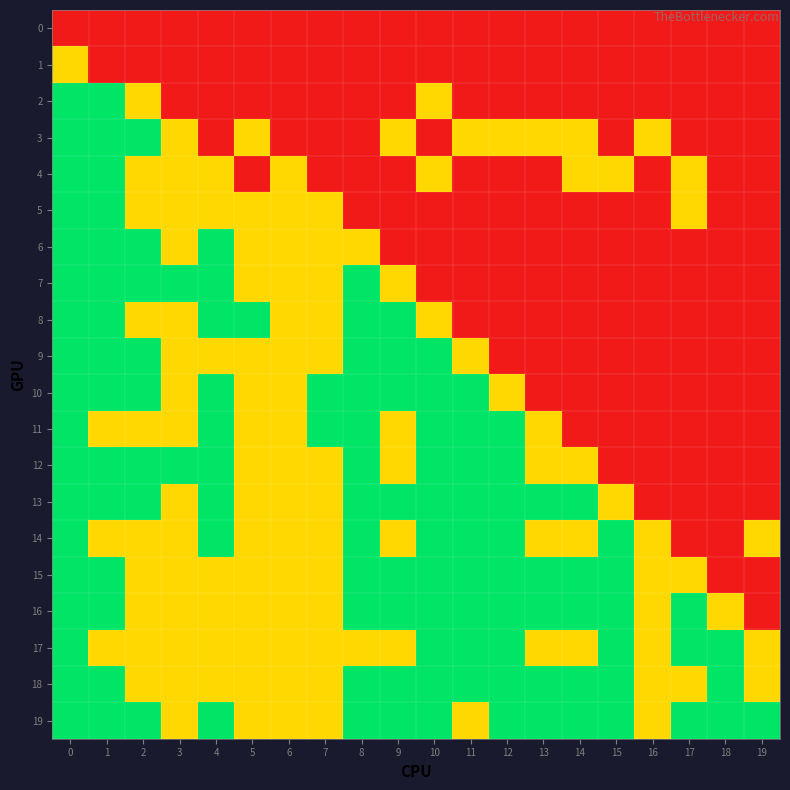

Reading right to left, list all the values displayed in this chart.

0: 19=-1	18=-1	17=-1	16=-1	15=-1	14=-1	13=-1	12=-1	11=-1	10=-1	9=-1	8=-1	7=-1	6=-1	5=-1	4=-1	3=-1	2=-1	1=-1	0=-1
1: 19=-1	18=-1	17=-1	16=-1	15=-1	14=-1	13=-1	12=-1	11=-1	10=-1	9=-1	8=-1	7=-1	6=-1	5=-1	4=-1	3=-1	2=-1	1=-1	0=0
2: 19=-1	18=-1	17=-1	16=-1	15=-1	14=-1	13=-1	12=-1	11=-1	10=0	9=-1	8=-1	7=-1	6=-1	5=-1	4=-1	3=-1	2=0	1=1	0=1
3: 19=-1	18=-1	17=-1	16=0	15=-1	14=0	13=0	12=0	11=0	10=-1	9=0	8=-1	7=-1	6=-1	5=0	4=-1	3=0	2=1	1=1	0=1
4: 19=-1	18=-1	17=0	16=-1	15=0	14=0	13=-1	12=-1	11=-1	10=0	9=-1	8=-1	7=-1	6=0	5=-1	4=0	3=0	2=0	1=1	0=1
5: 19=-1	18=-1	17=0	16=-1	15=-1	14=-1	13=-1	12=-1	11=-1	10=-1	9=-1	8=-1	7=0	6=0	5=0	4=0	3=0	2=0	1=1	0=1
6: 19=-1	18=-1	17=-1	16=-1	15=-1	14=-1	13=-1	12=-1	11=-1	10=-1	9=-1	8=0	7=0	6=0	5=0	4=1	3=0	2=1	1=1	0=1
7: 19=-1	18=-1	17=-1	16=-1	15=-1	14=-1	13=-1	12=-1	11=-1	10=-1	9=0	8=1	7=0	6=0	5=0	4=1	3=1	2=1	1=1	0=1
8: 19=-1	18=-1	17=-1	16=-1	15=-1	14=-1	13=-1	12=-1	11=-1	10=0	9=1	8=1	7=0	6=0	5=1	4=1	3=0	2=0	1=1	0=1
9: 19=-1	18=-1	17=-1	16=-1	15=-1	14=-1	13=-1	12=-1	11=0	10=1	9=1	8=1	7=0	6=0	5=0	4=0	3=0	2=1	1=1	0=1
10: 19=-1	18=-1	17=-1	16=-1	15=-1	14=-1	13=-1	12=0	11=1	10=1	9=1	8=1	7=1	6=0	5=0	4=1	3=0	2=1	1=1	0=1
11: 19=-1	18=-1	17=-1	16=-1	15=-1	14=-1	13=0	12=1	11=1	10=1	9=0	8=1	7=1	6=0	5=0	4=1	3=0	2=0	1=0	0=1
12: 19=-1	18=-1	17=-1	16=-1	15=-1	14=0	13=0	12=1	11=1	10=1	9=0	8=1	7=0	6=0	5=0	4=1	3=1	2=1	1=1	0=1
13: 19=-1	18=-1	17=-1	16=-1	15=0	14=1	13=1	12=1	11=1	10=1	9=1	8=1	7=0	6=0	5=0	4=1	3=0	2=1	1=1	0=1
14: 19=0	18=-1	17=-1	16=0	15=1	14=0	13=0	12=1	11=1	10=1	9=0	8=1	7=0	6=0	5=0	4=1	3=0	2=0	1=0	0=1
15: 19=-1	18=-1	17=0	16=0	15=1	14=1	13=1	12=1	11=1	10=1	9=1	8=1	7=0	6=0	5=0	4=0	3=0	2=0	1=1	0=1
16: 19=-1	18=0	17=1	16=0	15=1	14=1	13=1	12=1	11=1	10=1	9=1	8=1	7=0	6=0	5=0	4=0	3=0	2=0	1=1	0=1
17: 19=0	18=1	17=1	16=0	15=1	14=0	13=0	12=1	11=1	10=1	9=0	8=0	7=0	6=0	5=0	4=0	3=0	2=0	1=0	0=1
18: 19=0	18=1	17=0	16=0	15=1	14=1	13=1	12=1	11=1	10=1	9=1	8=1	7=0	6=0	5=0	4=0	3=0	2=0	1=1	0=1
19: 19=1	18=1	17=1	16=0	15=1	14=1	13=1	12=1	11=0	10=1	9=1	8=1	7=0	6=0	5=0	4=1	3=0	2=1	1=1	0=1